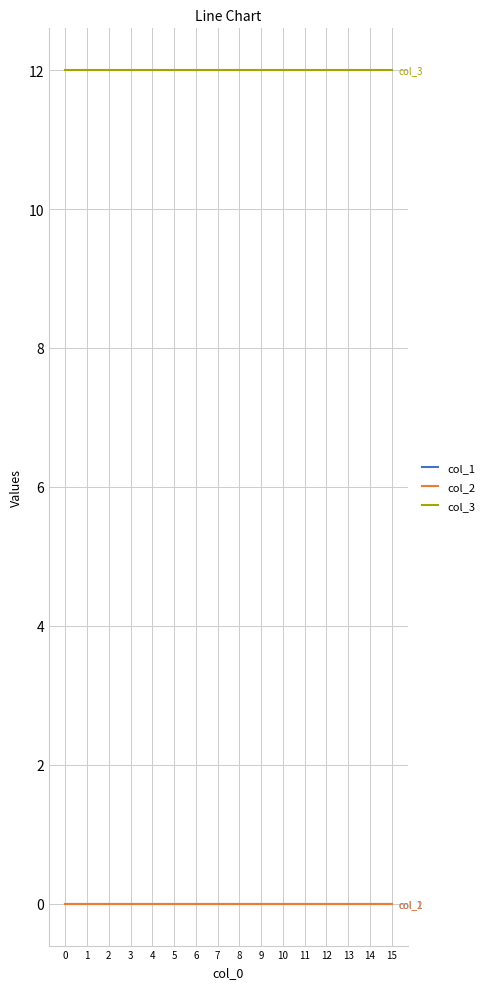

Does the chart display data point markers on the line(s)?

No